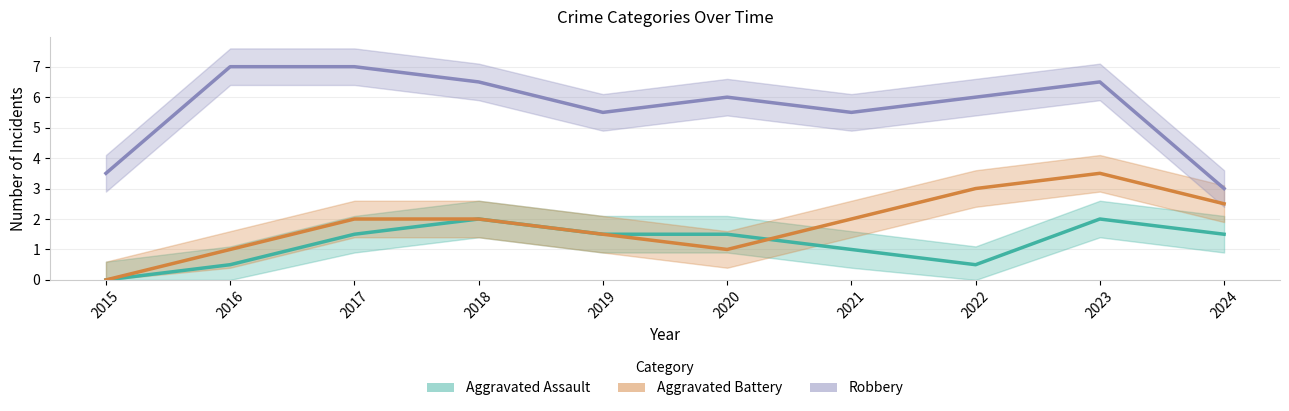

True or false: Aggravated Battery has more than 0 points higher than both neighbors.

True